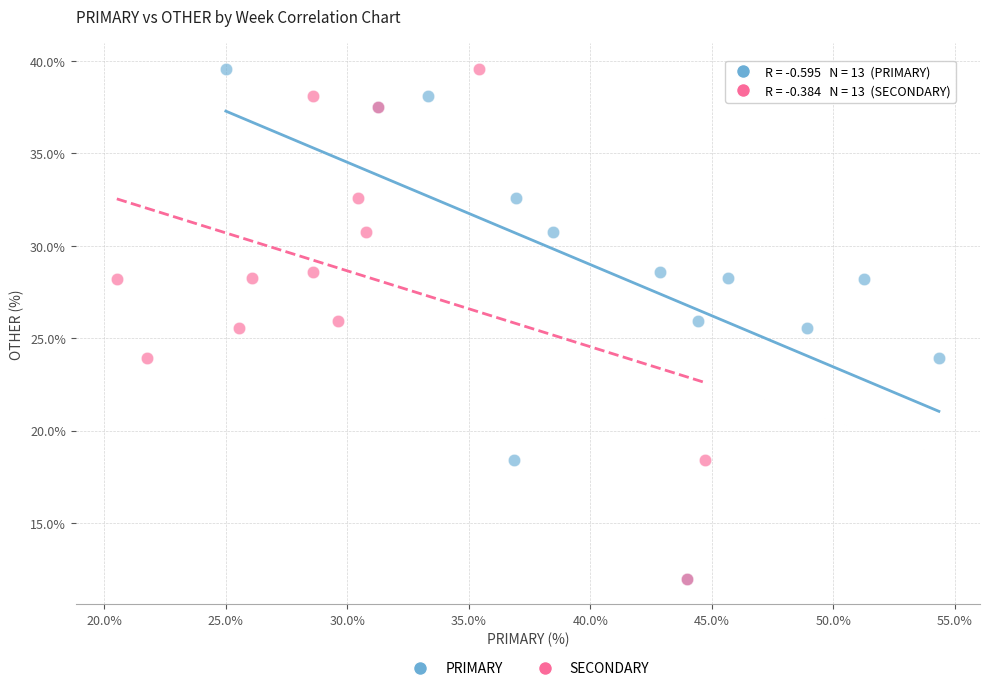

What are all the series names shown in the legend?

PRIMARY, SECONDARY